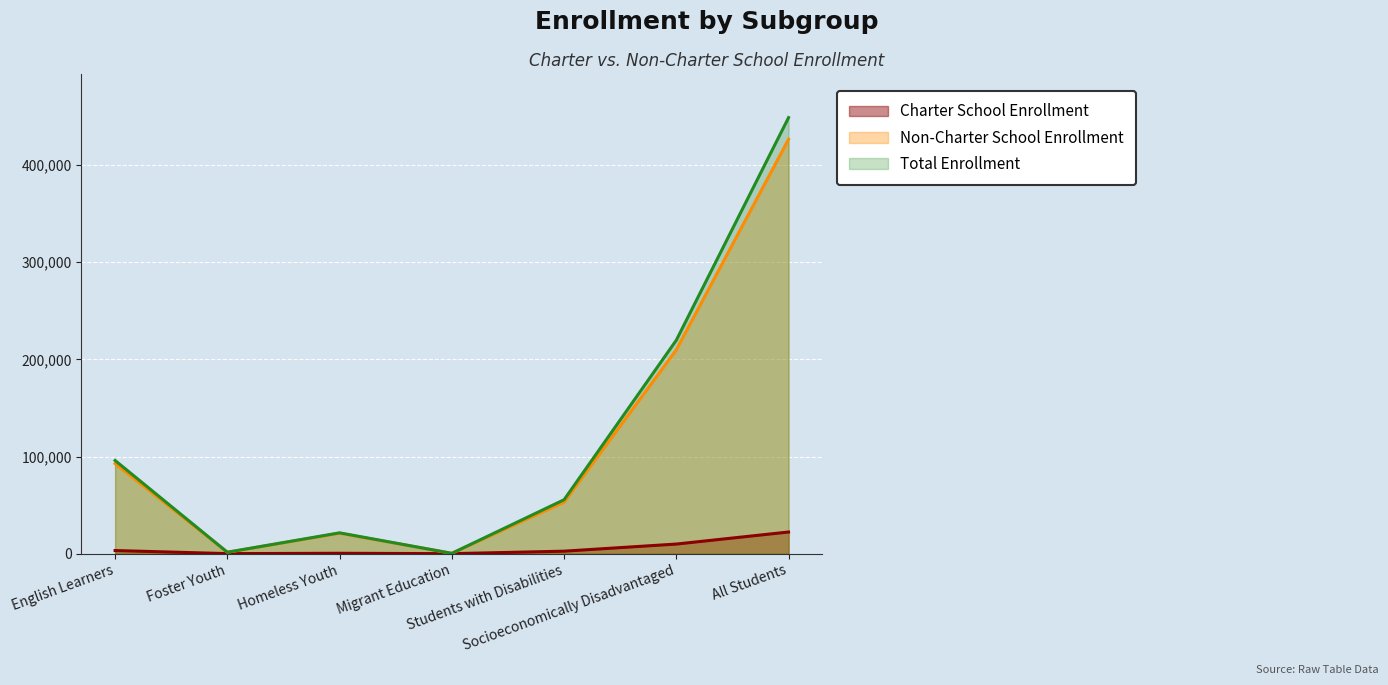

How many lines are shown in the chart?

3